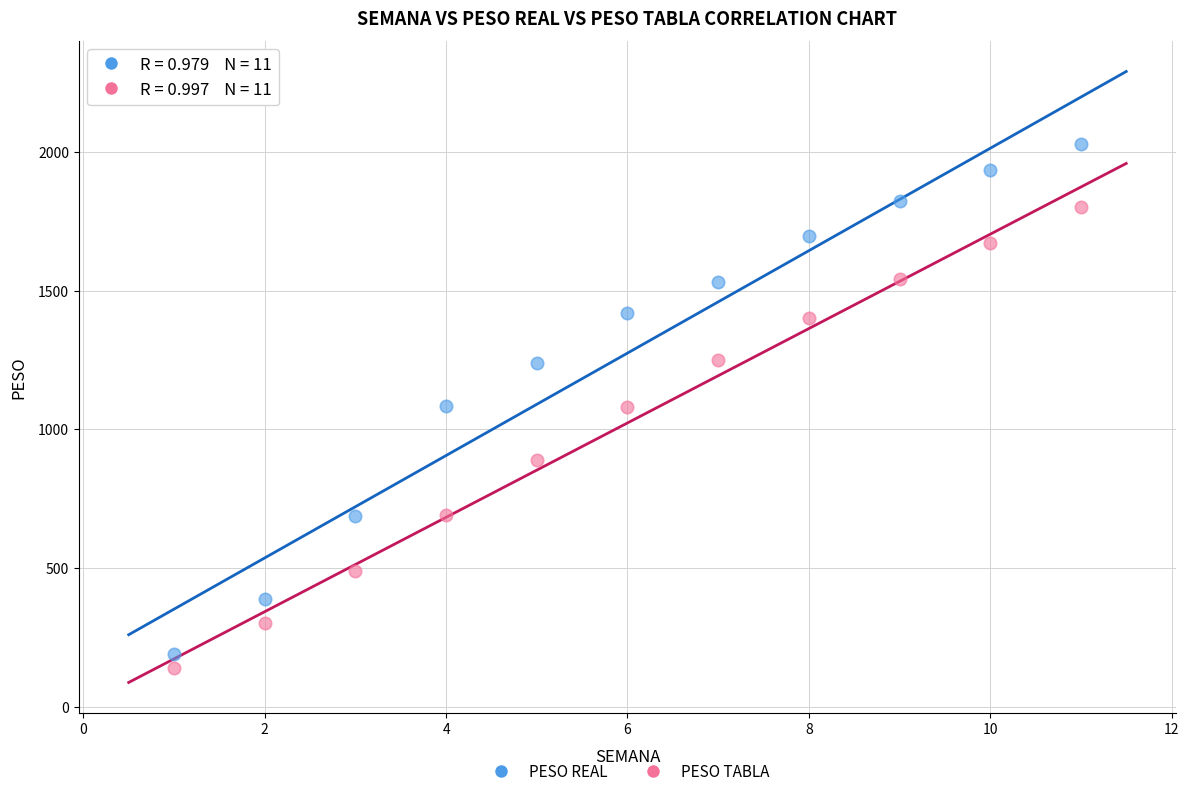

What are all the series names shown in the legend?

PESO REAL, PESO TABLA